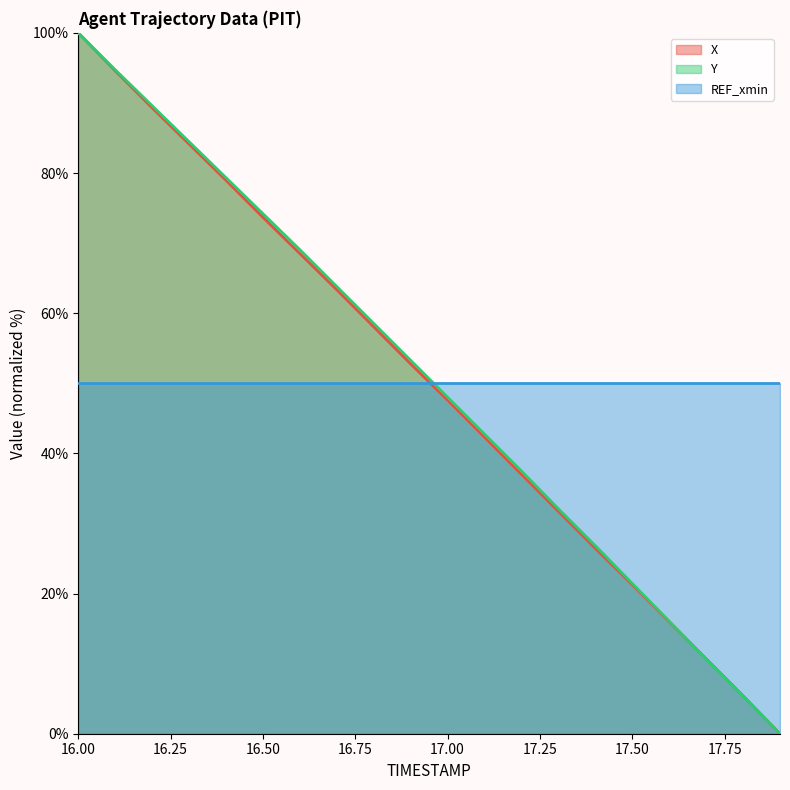

How many lines are shown in the chart?

3